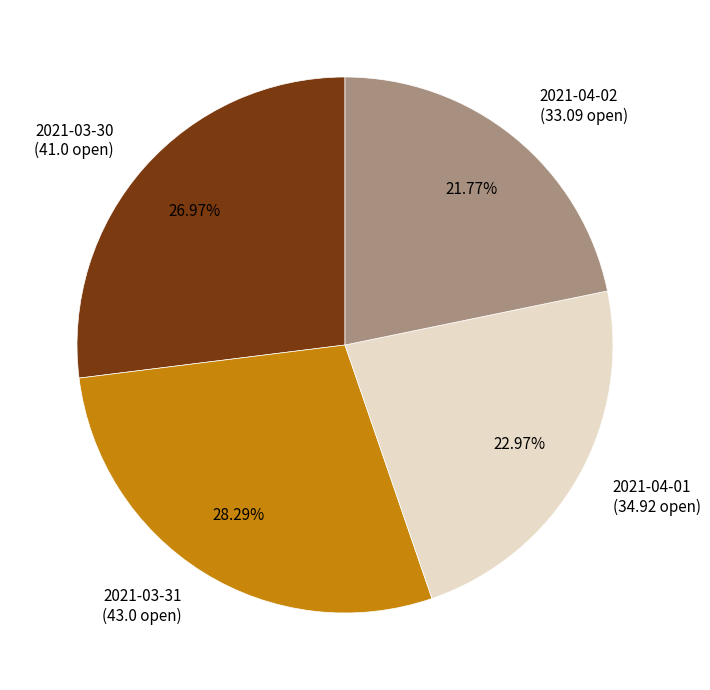

Is 2021-03-31 the majority of the pie?

No